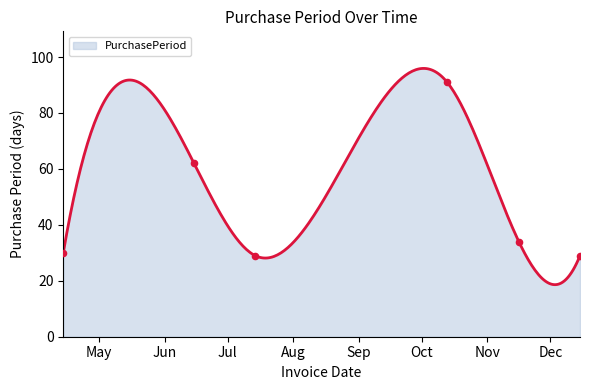

What is the ratio of the value at 2016-10-13 to the value at 2016-06-15?

1.5